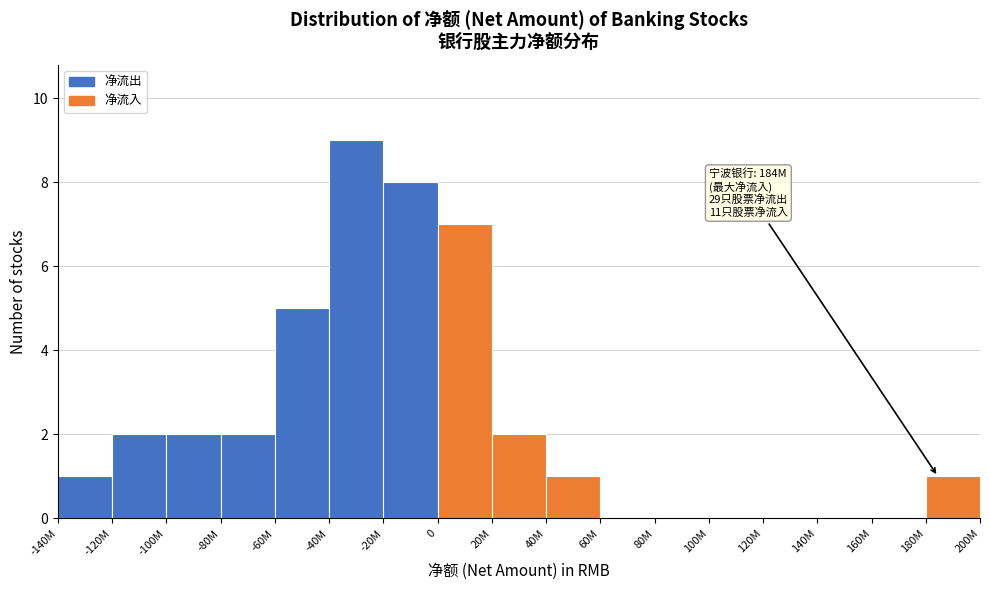

Reading left to right, extract all data points from this chart.

-140M=1	-120M=2	-100M=2	-80M=2	-60M=5	-40M=9	-20M=8	0=7	20M=2	40M=1	60M=0	80M=0	100M=0	120M=0	140M=0	160M=0	180M=1